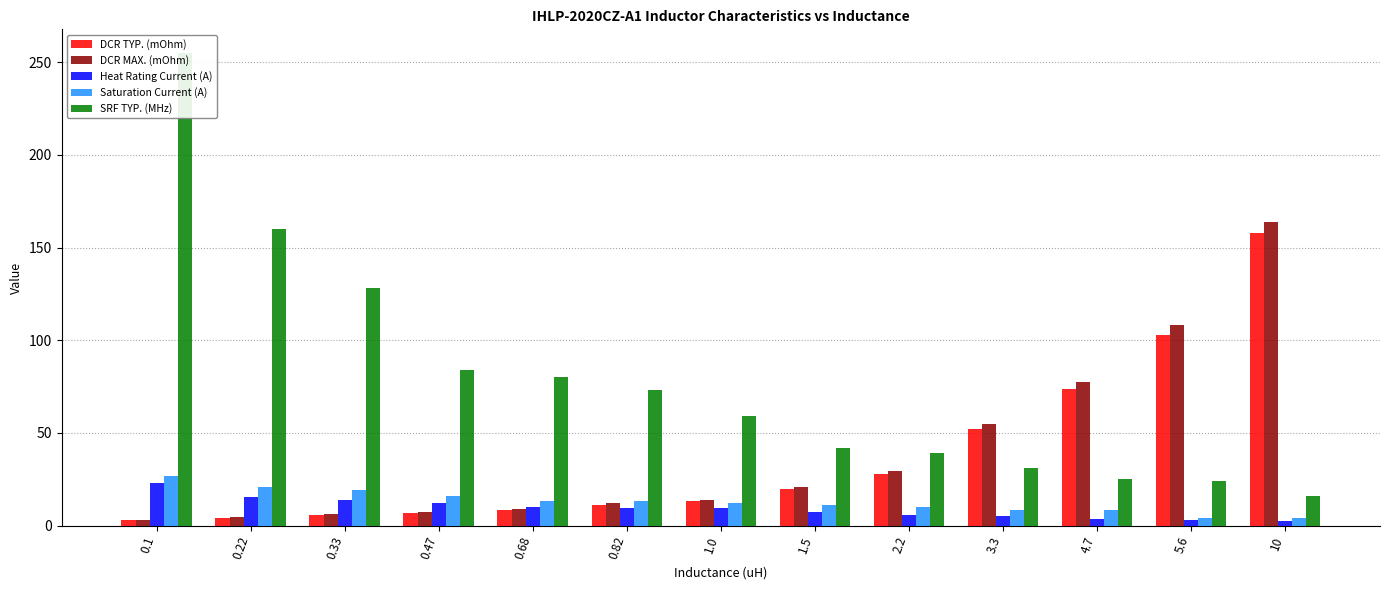

Is it true that DCR TYP. (mOhm) equals 4.3 at 0.22?

True